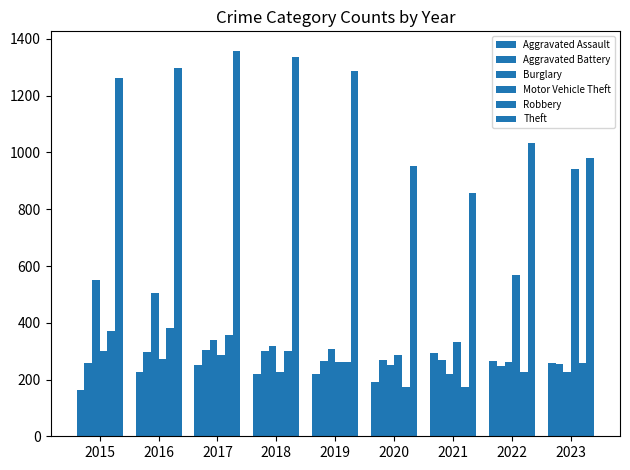

How many series are shown in this chart?

6